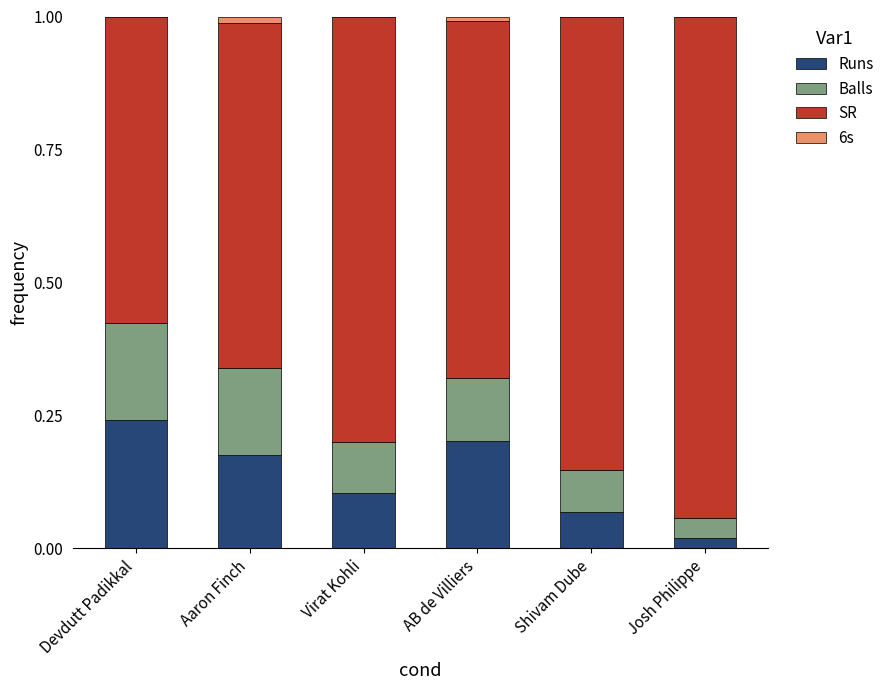

At which label does Runs reach its peak?

Devdutt Padikkal